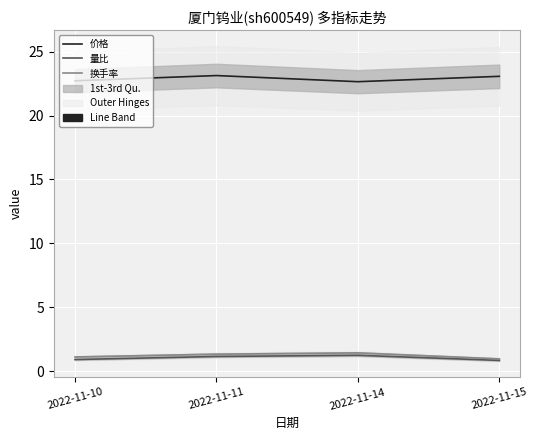

Rank the categories by 换手率 value from lowest to highest.

2022-11-15, 2022-11-10, 2022-11-11, 2022-11-14